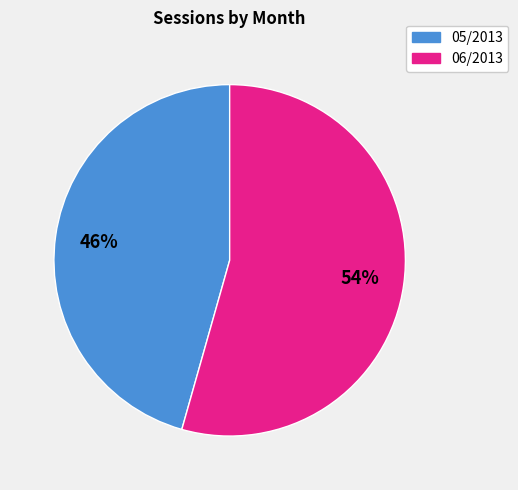

What is the smallest slice in the pie chart?

05/2013